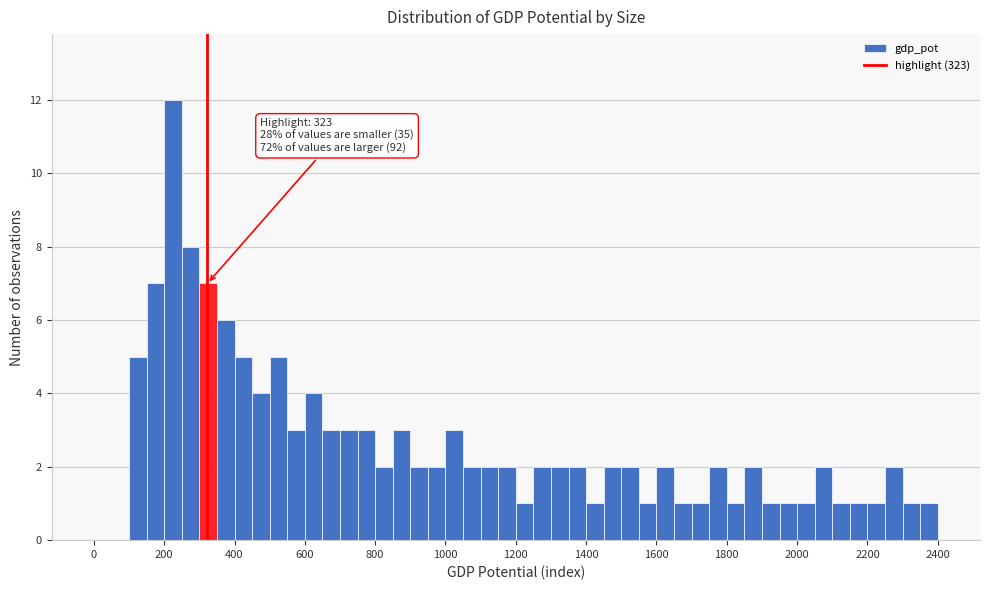

Read against the x-axis, roughly where is the centre of the tallest bar?

220